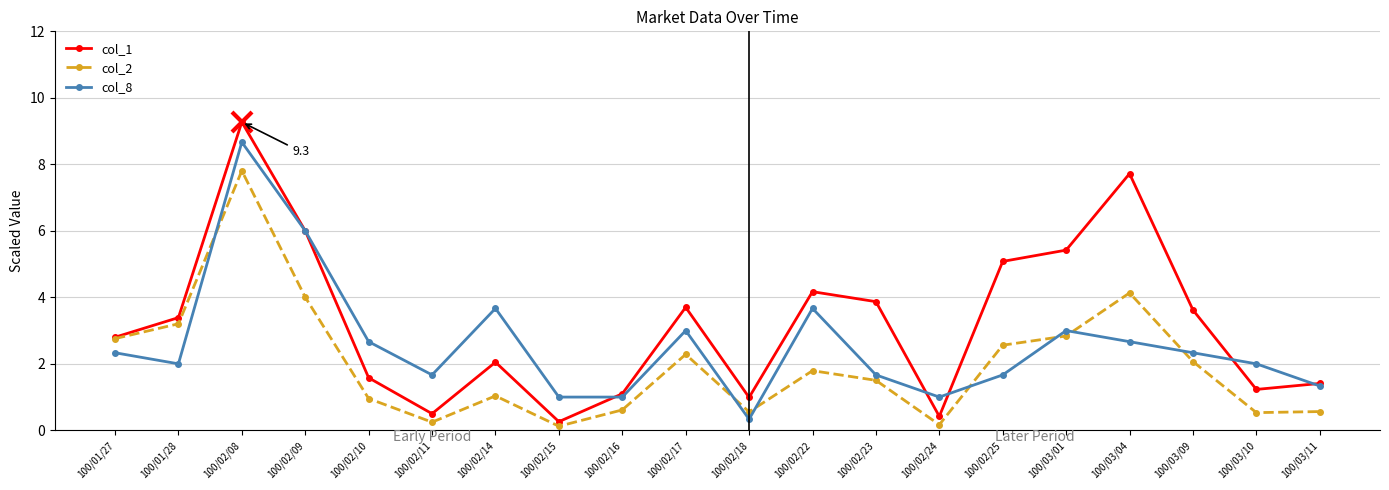

Which series changed the most between 100/01/27 and 100/03/11?

col_2